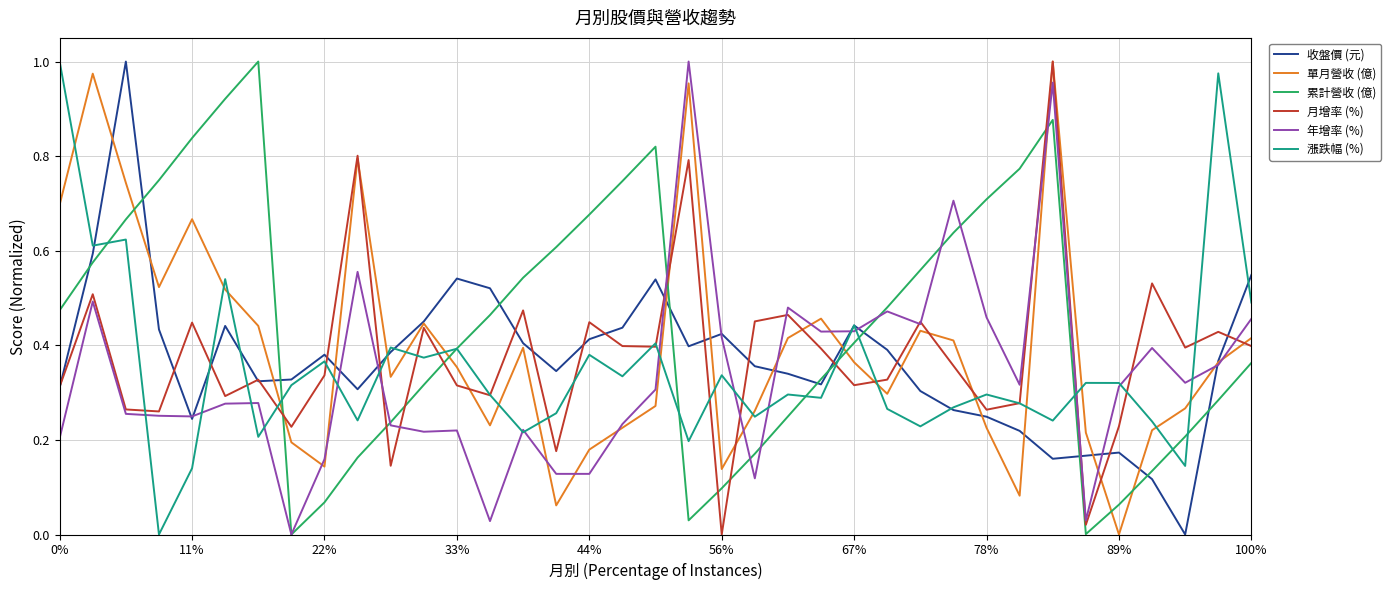

How many times do 漲跌幅 (%) and 單月營收 (億) cross each other?

20